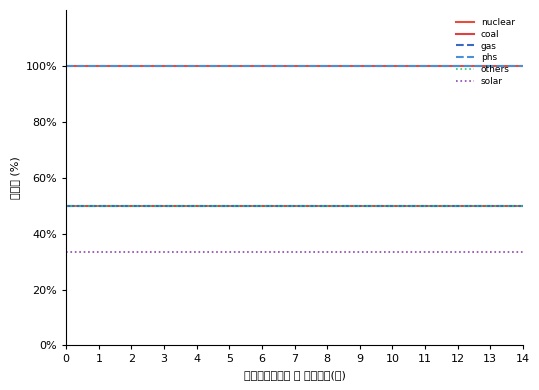

Is this an area chart (filled region under the line)?

No